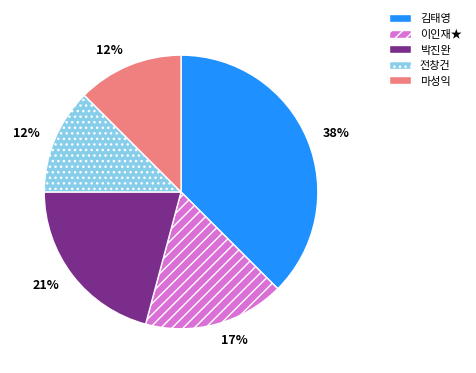

How many segments does this pie chart have?

5